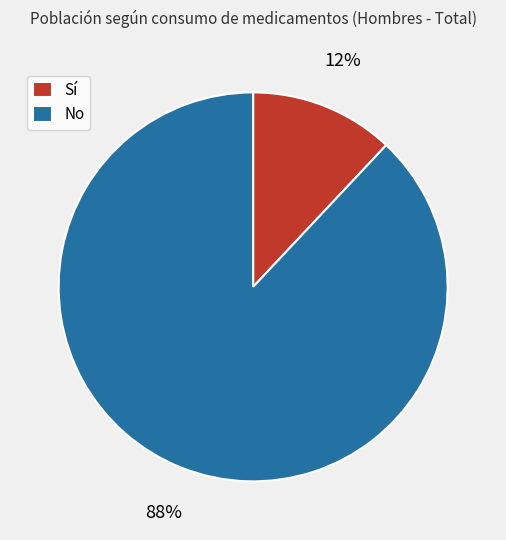

Between No and Sí, which is larger?

No